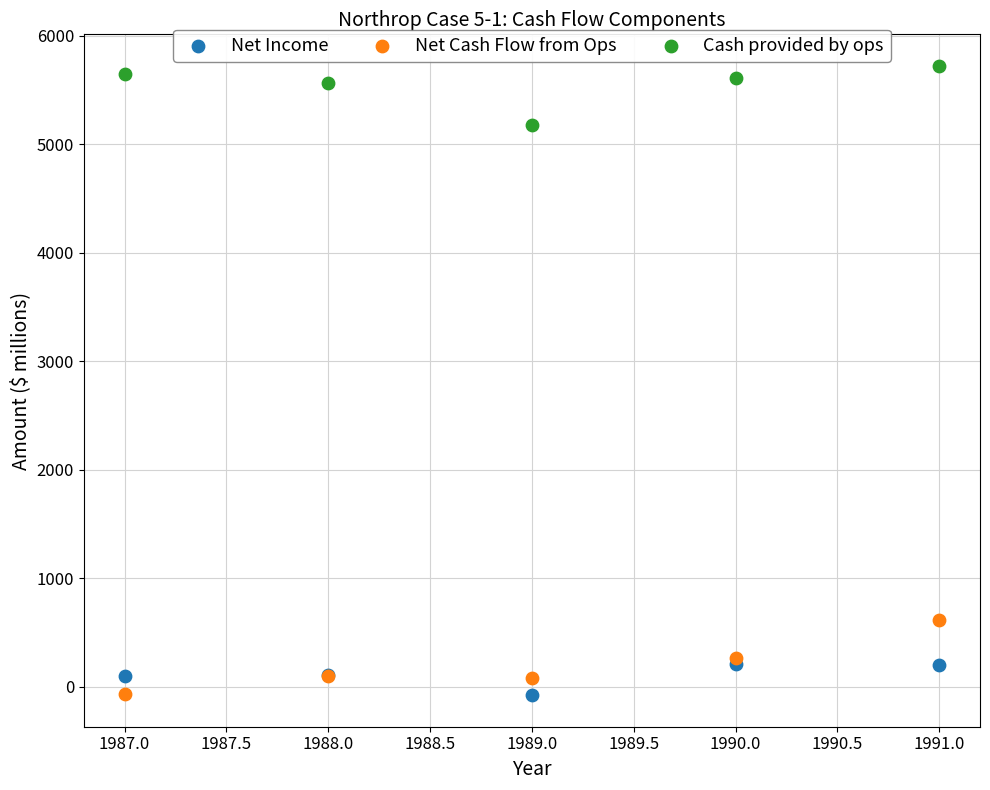

Across all series, what Y value is closest to 2822?

609.4